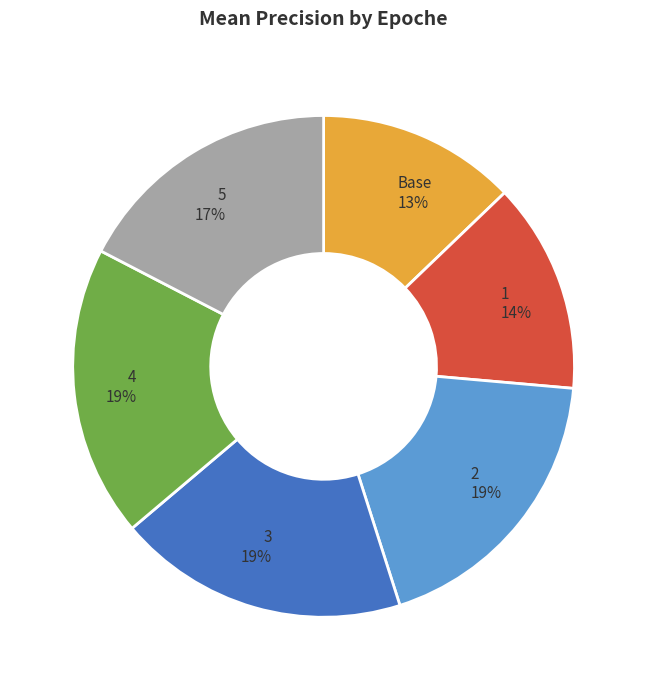

True or false: Base accounts for 13% of the total.

True